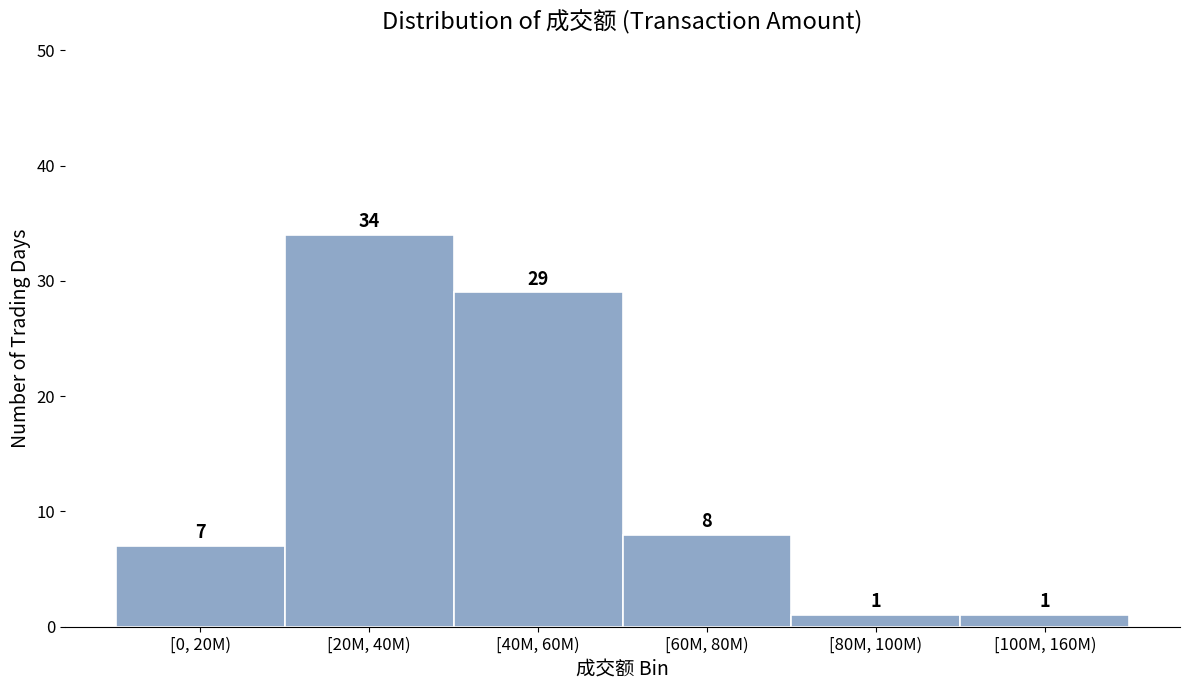

Reading left to right, what are all the values shown in this chart?

7	34	29	8	1	1